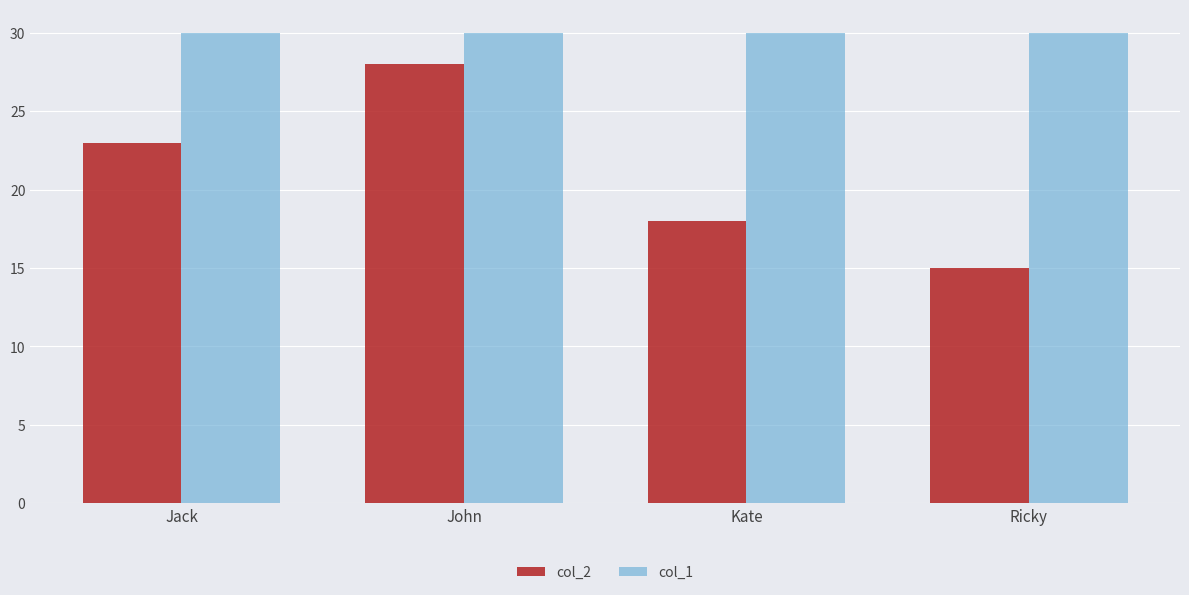

Rank the series at John from lowest to highest value.

col_2, col_1